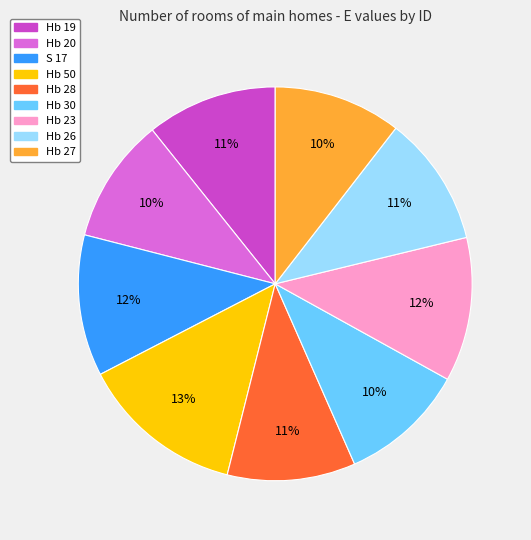

Do Hb 20 and Hb 19 together represent more than half of the pie?

No